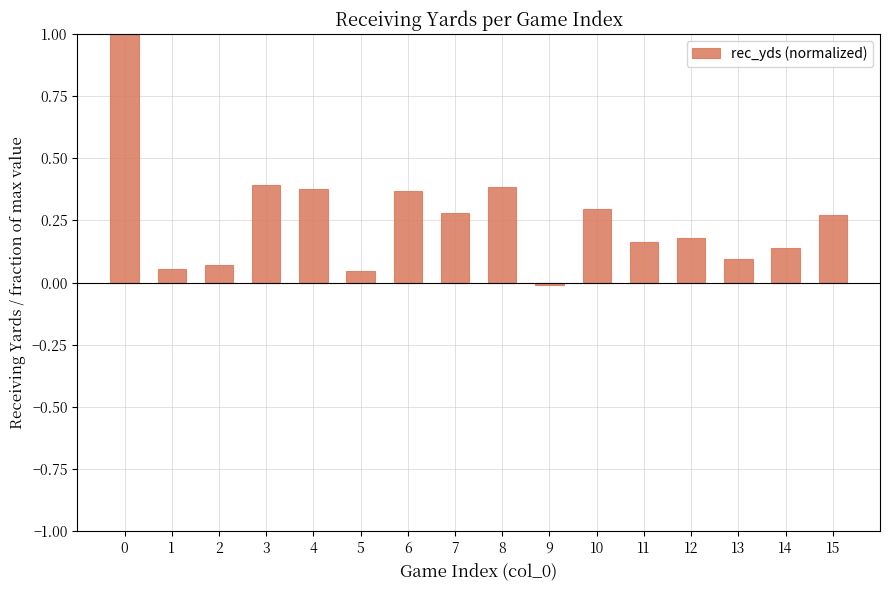

What is the sum of the values at 3 and 0?

1.4